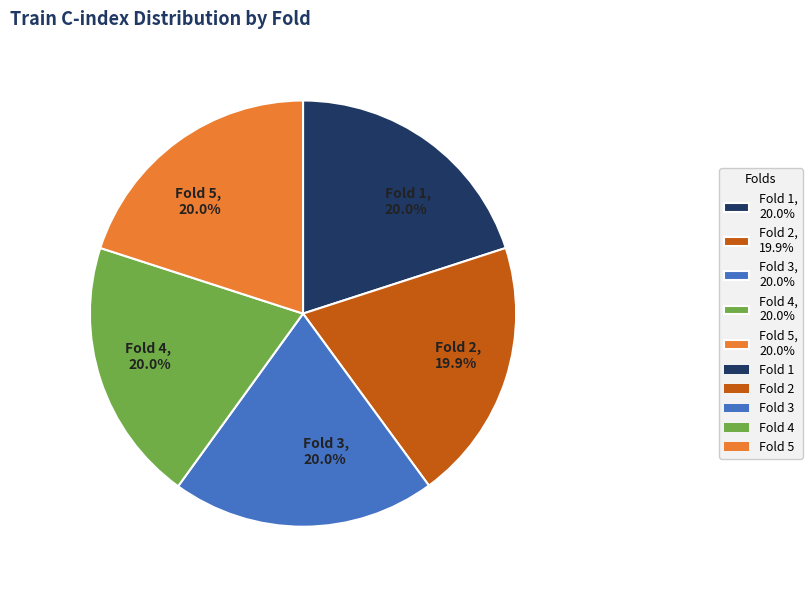

The Fold 1 slice represents 13% of the pie. True or false?

False